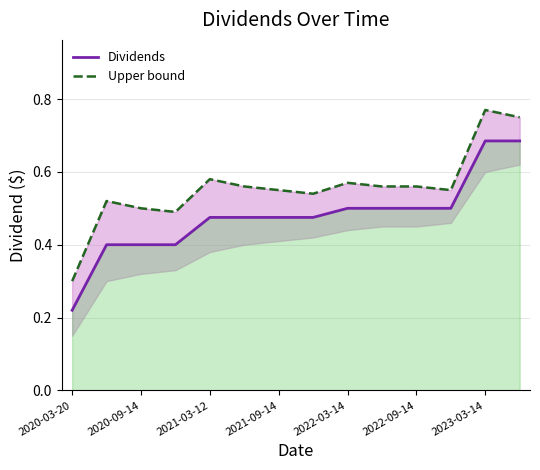

What is the value of the Dividends point at the 14th from the left?

0.7